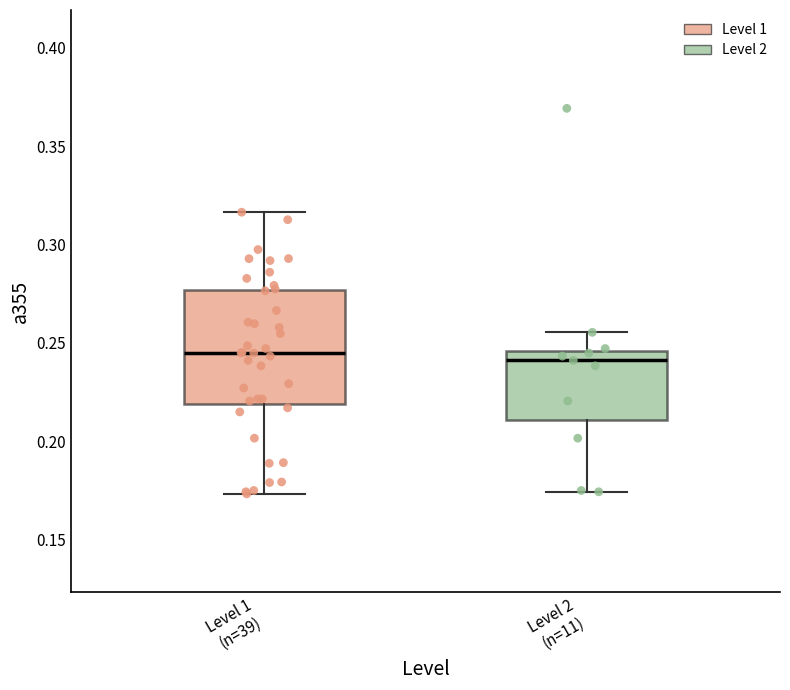

Reading left to right, transcribe this box plot: for each box, give where its median line is, the range the box spans, and where its two whiskers end, as read against the y-axis. The values are not printed on the chart, so give them approximately, as read against the axis.

Level 1 (n=39): median 0.245, box 0.220 to 0.275, whiskers 0.175 to 0.315
Level 2 (n=11): median 0.240, box 0.210 to 0.245, whiskers 0.175 to 0.255